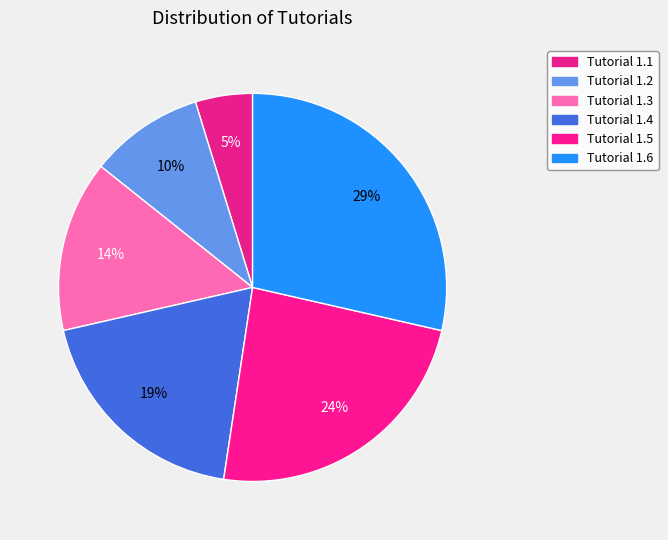

To the nearest percent, what percentage of the pie is Tutorial 1.3?

14%